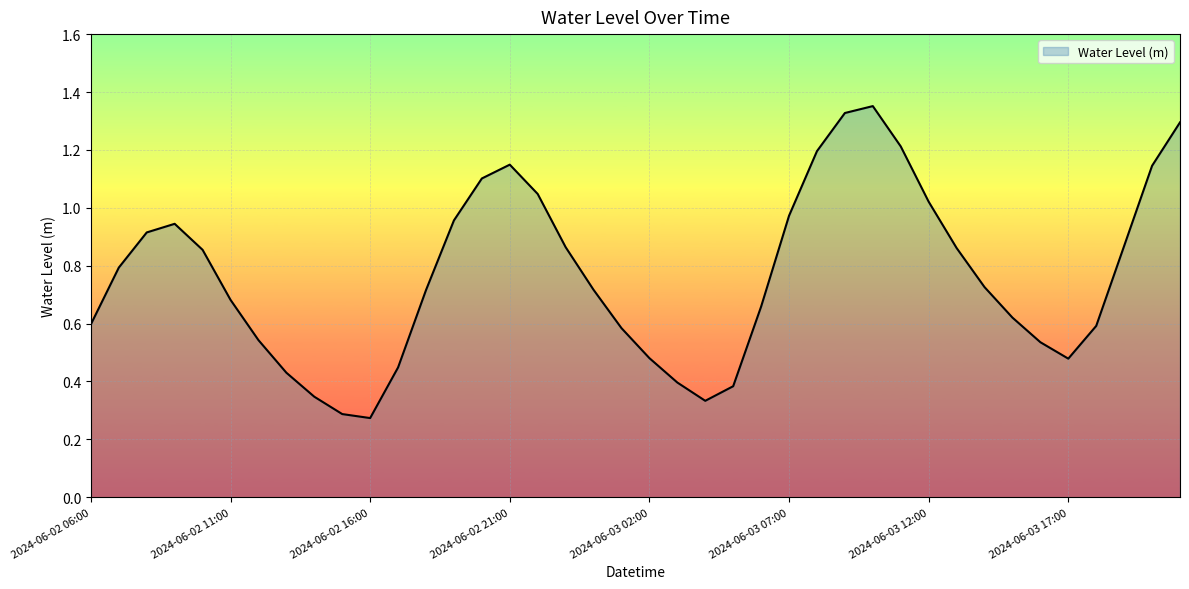

Does the chart display data point markers on the line(s)?

No